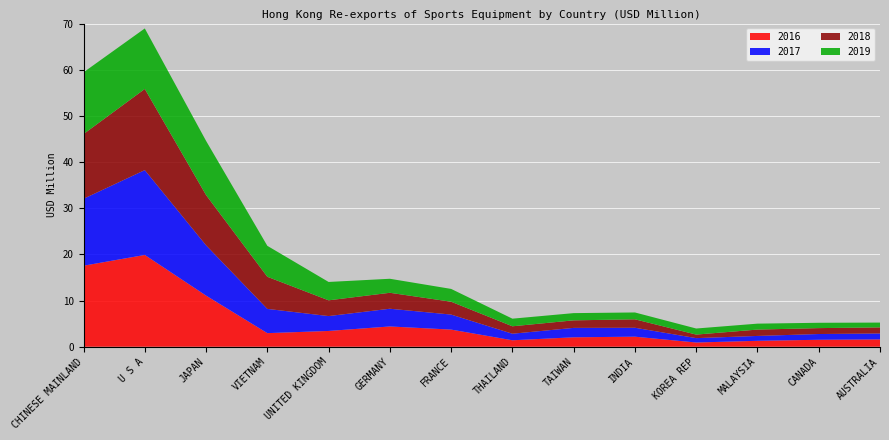

Reading left to right, list all the values displayed in this chart.

2016: CHINESE MAINLAND=17.6	U S A=19.9	JAPAN=11.1	VIETNAM=2.9	UNITED KINGDOM=3.4	GERMANY=4.4	FRANCE=3.7	THAILAND=1.4	TAIWAN=2.0	INDIA=2.2	KOREA REP=0.9	MALAYSIA=1.3	CANADA=1.5	AUSTRALIA=1.6
2017: CHINESE MAINLAND=14.5	U S A=18.4	JAPAN=10.9	VIETNAM=5.2	UNITED KINGDOM=3.2	GERMANY=3.8	FRANCE=3.3	THAILAND=1.4	TAIWAN=2.0	INDIA=1.9	KOREA REP=0.9	MALAYSIA=1.1	CANADA=1.2	AUSTRALIA=1.3
2018: CHINESE MAINLAND=14.0	U S A=17.6	JAPAN=10.9	VIETNAM=7.0	UNITED KINGDOM=3.4	GERMANY=3.5	FRANCE=2.8	THAILAND=1.6	TAIWAN=1.6	INDIA=1.8	KOREA REP=0.8	MALAYSIA=1.4	CANADA=1.3	AUSTRALIA=1.3
2019: CHINESE MAINLAND=13.4	U S A=13.1	JAPAN=11.7	VIETNAM=6.7	UNITED KINGDOM=4.0	GERMANY=3.0	FRANCE=2.8	THAILAND=1.6	TAIWAN=1.6	INDIA=1.5	KOREA REP=1.3	MALAYSIA=1.3	CANADA=1.2	AUSTRALIA=1.0